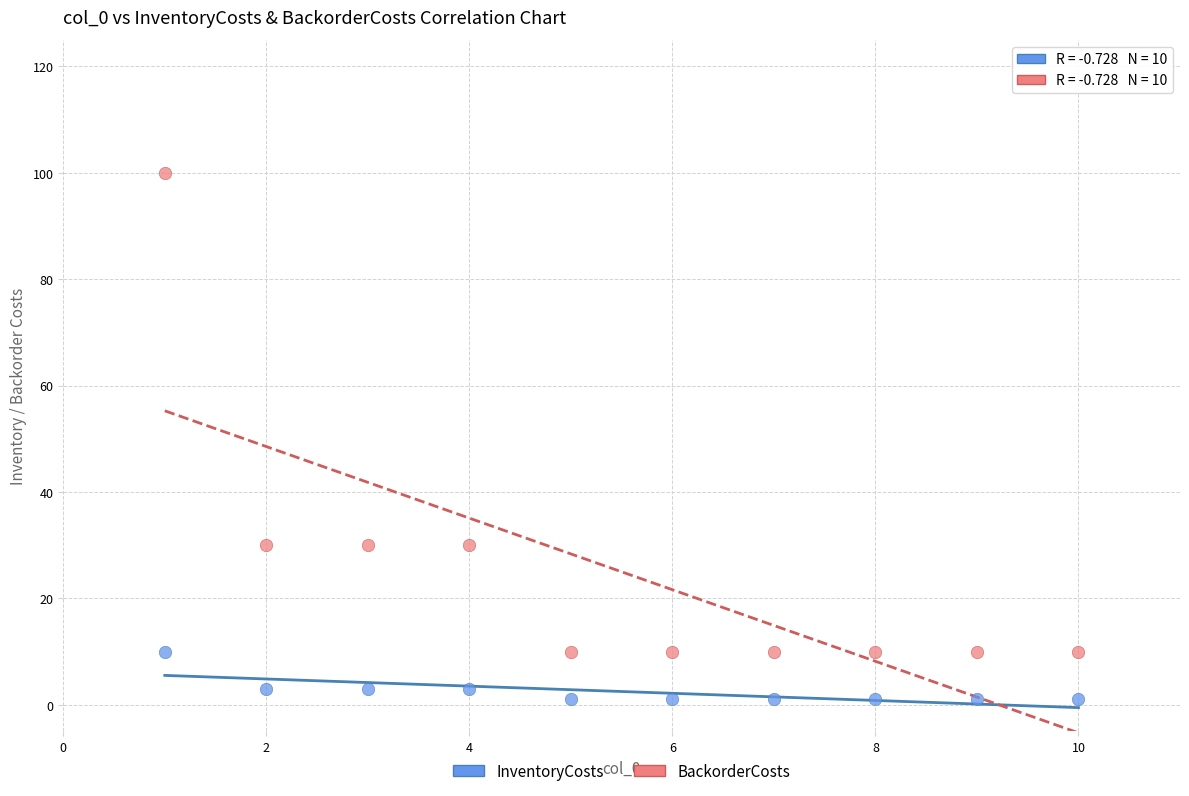

Which series contains the lowest Y value?

InventoryCosts